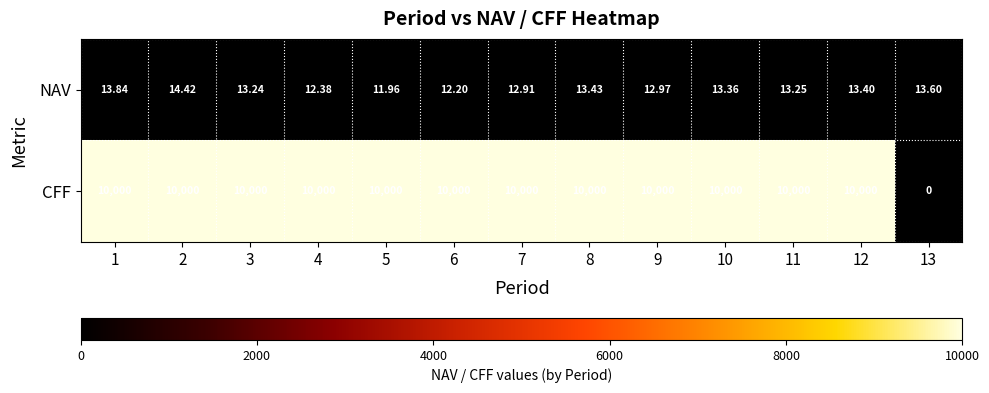

At 3, list the series in order from largest to smallest.

CFF, NAV